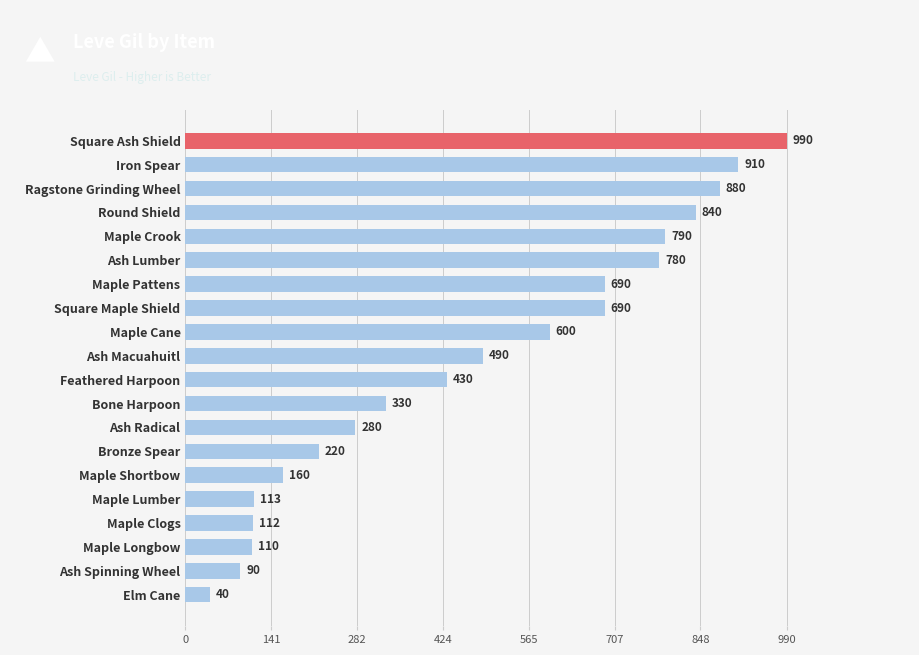

What is the ratio of the value at Bone Harpoon to the value at Maple Shortbow?

2.1